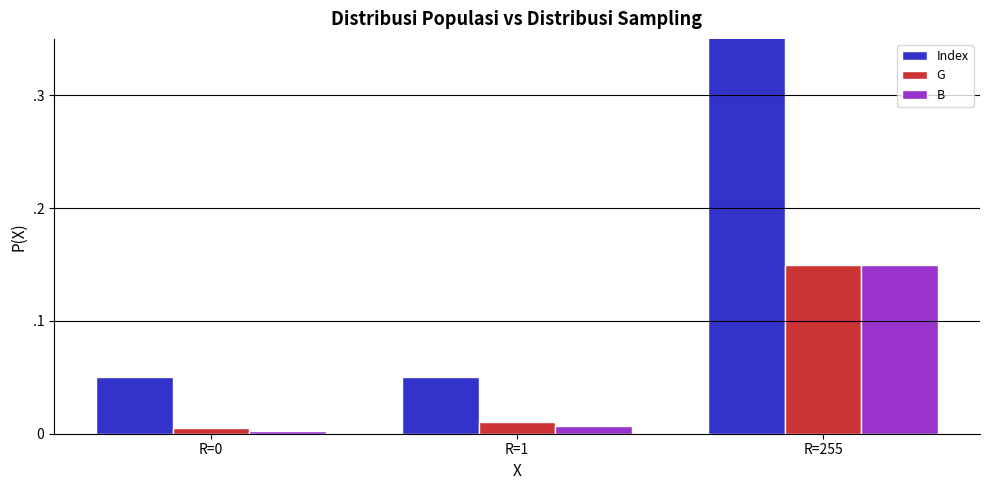

What is the average value of the Index series?

0.3